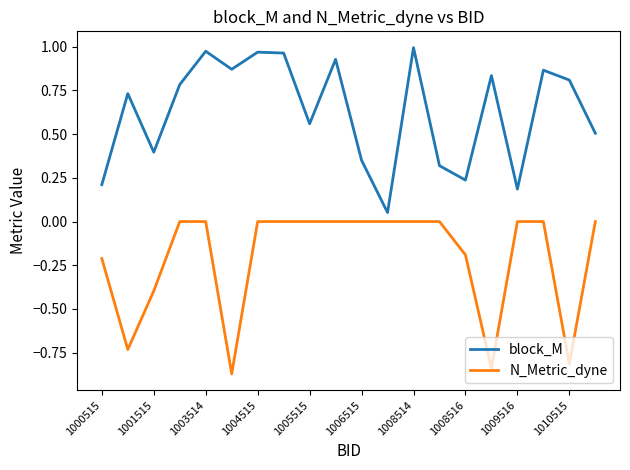

True or false: N_Metric_dyne and block_M cross at least once.

False